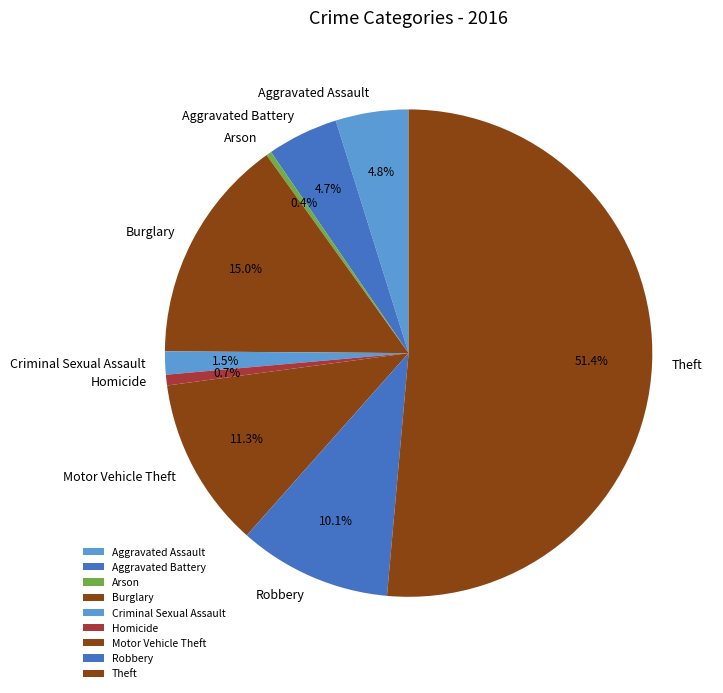

To the nearest percent, what portion does Homicide represent?

1%